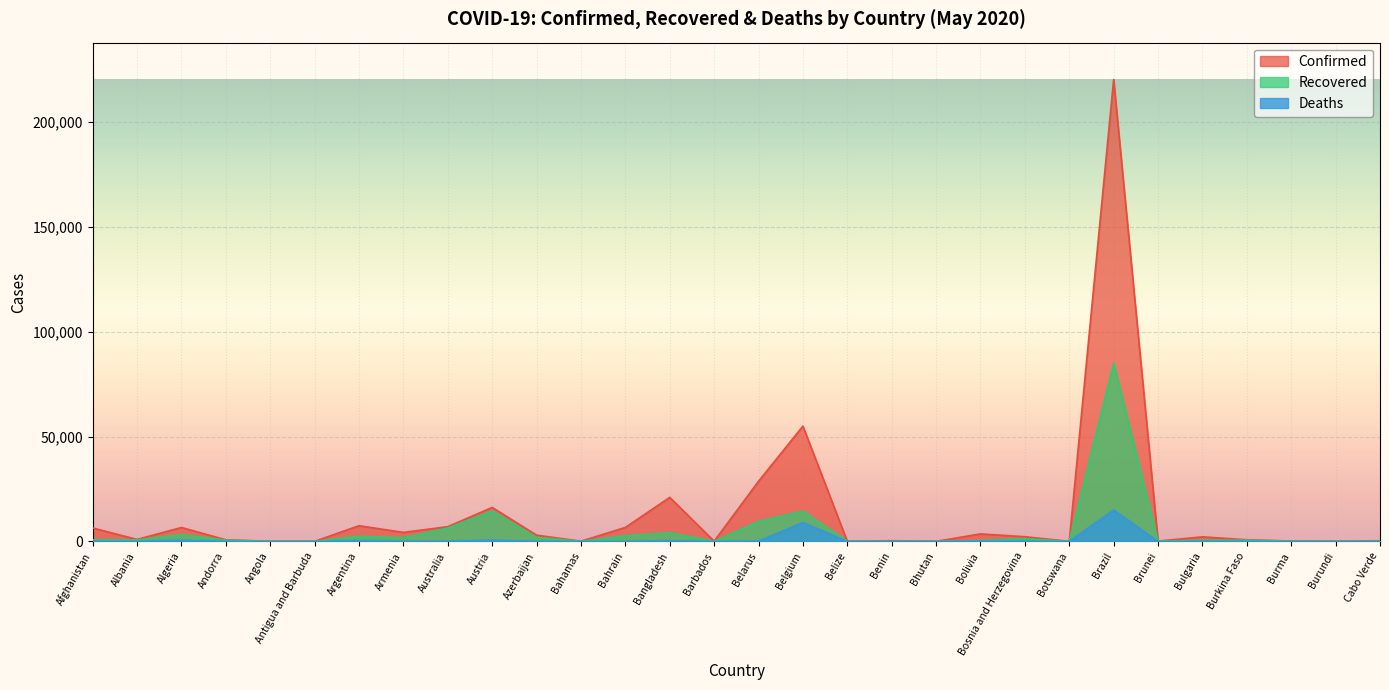

What is the total value across all series at Angola?

67